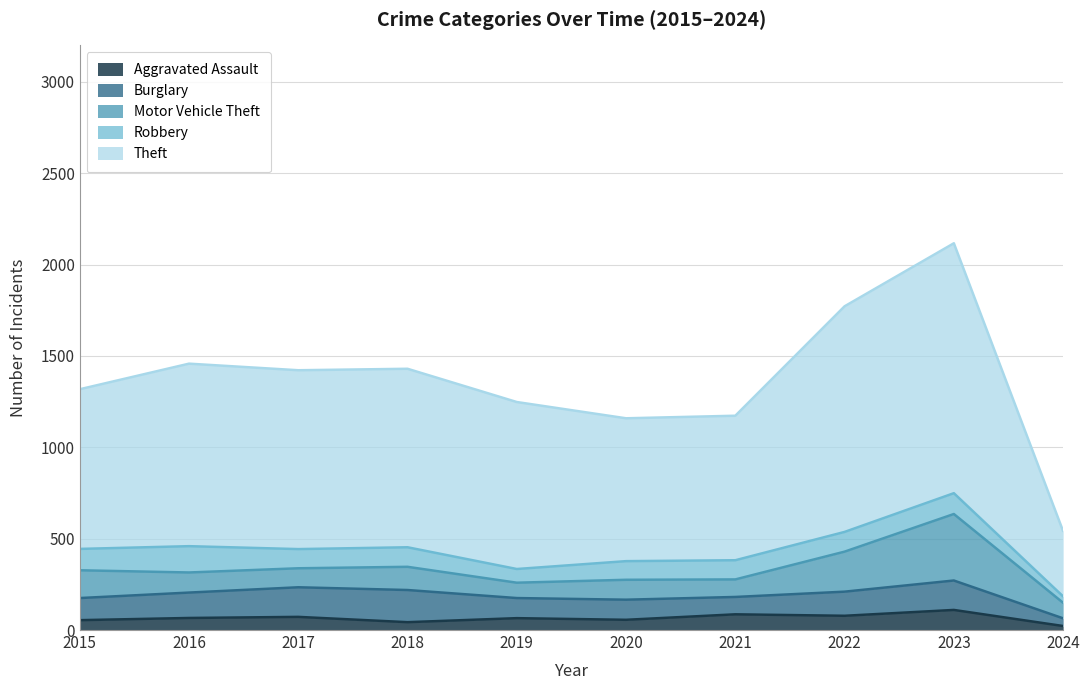

How many lines are shown in the chart?

5